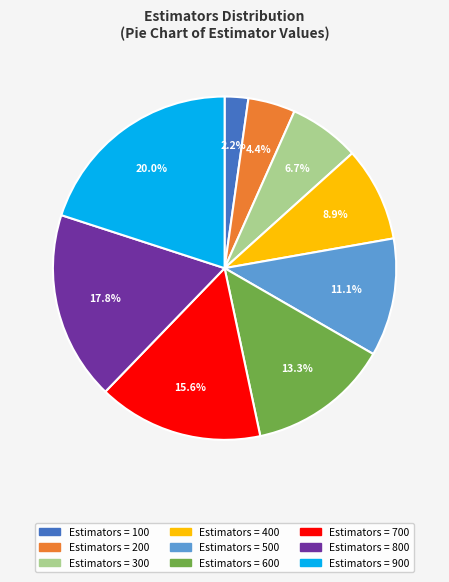

Which has a higher value, Estimators = 800 or Estimators = 400?

Estimators = 800